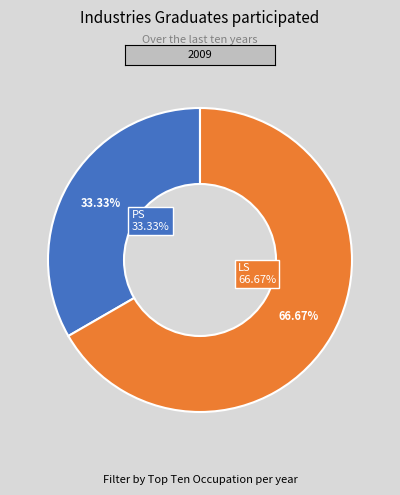

Rank the categories by value from highest to lowest.

LS, PS